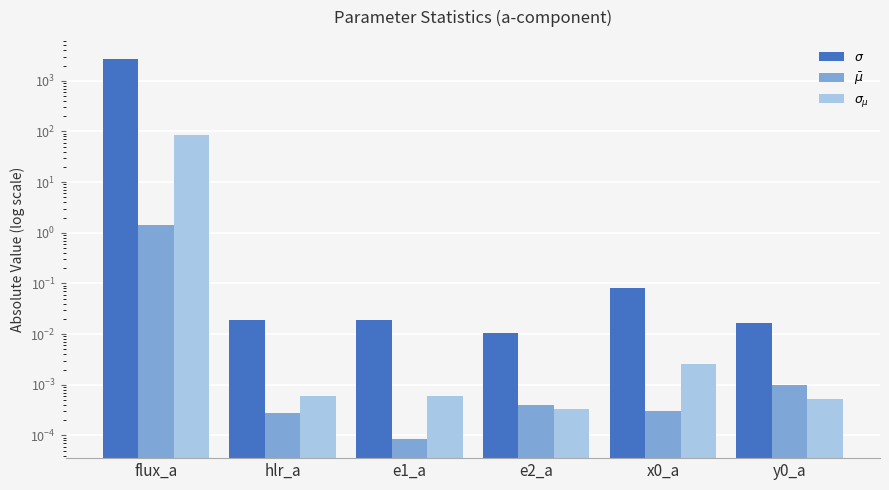

What is the label of the 5th bar from the left?

x0_a